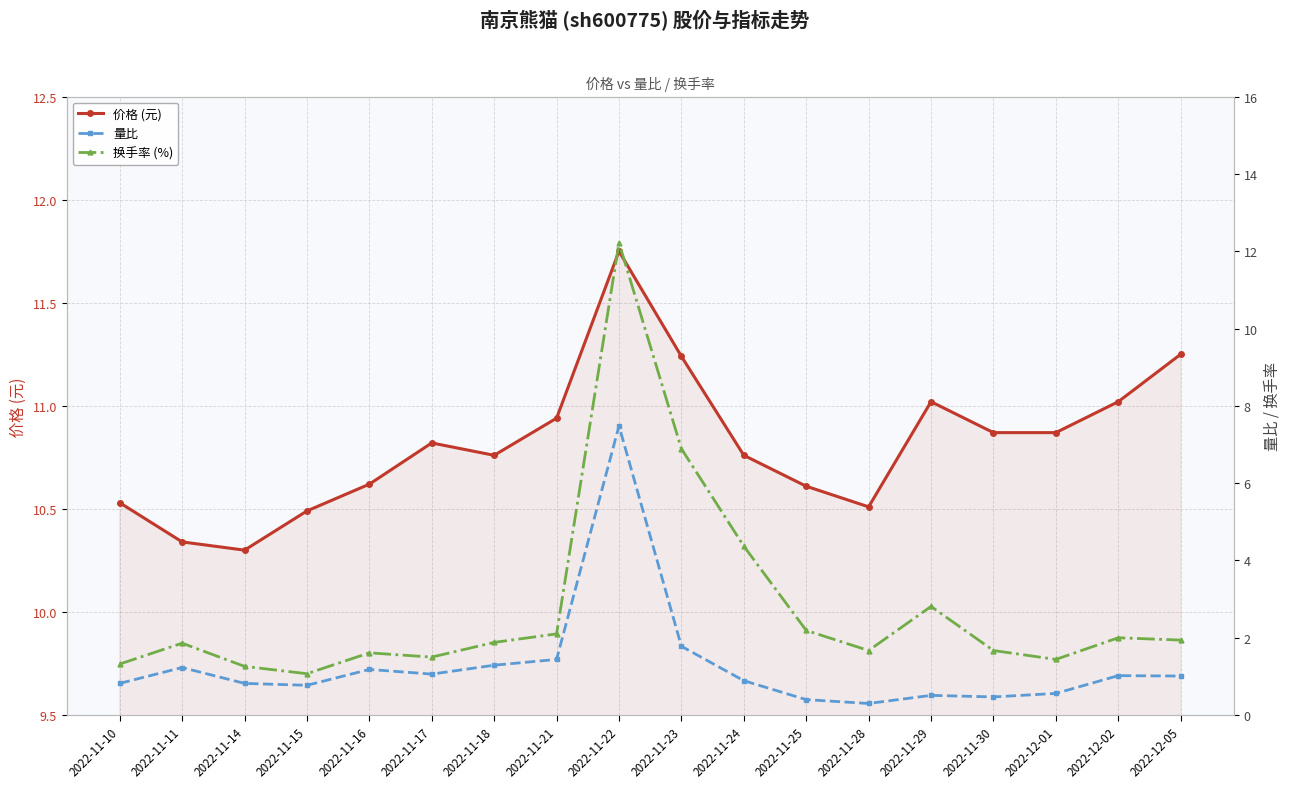

What is the difference between the maximum and minimum values in the 换手率 (%) series?

11.2